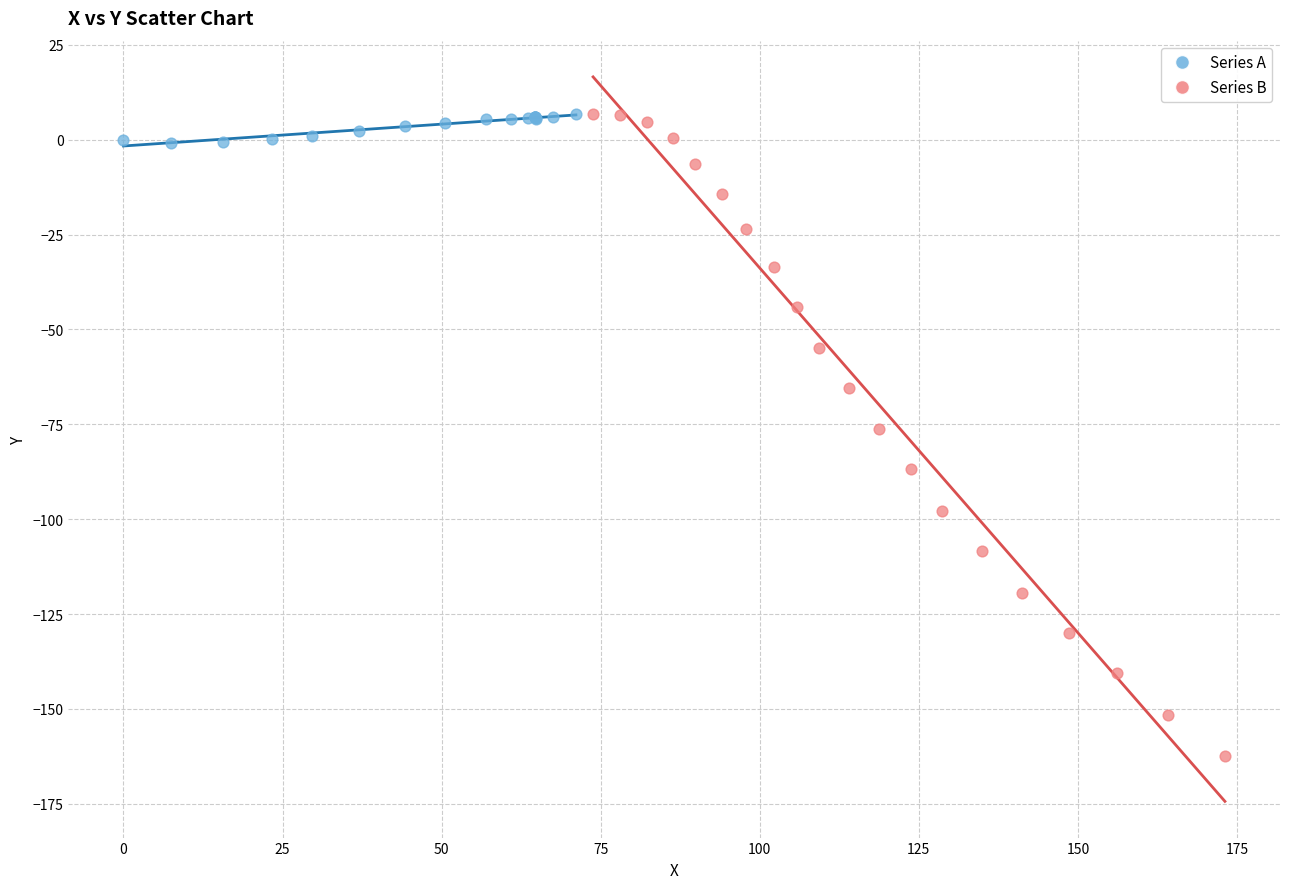

Which series has the largest Y range (max minus min)?

Series B